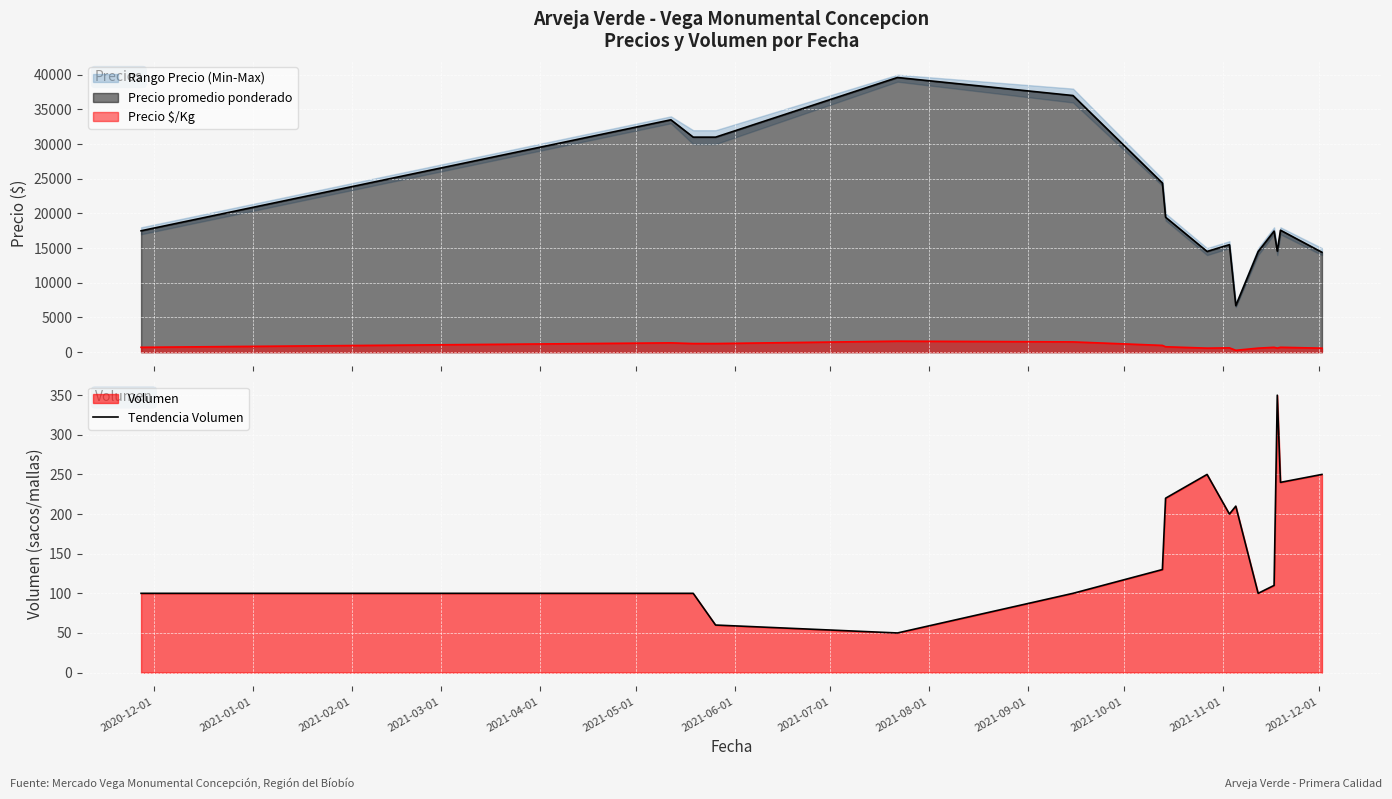

Reading left to right, extract all data points from this chart.

100	100	100	60	50	100	130	220	250	200	210	100	110	350	240	250